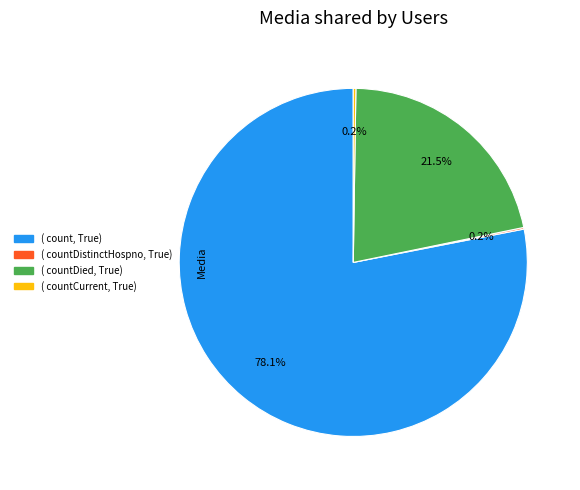

Is there a majority slice in this chart?

Yes